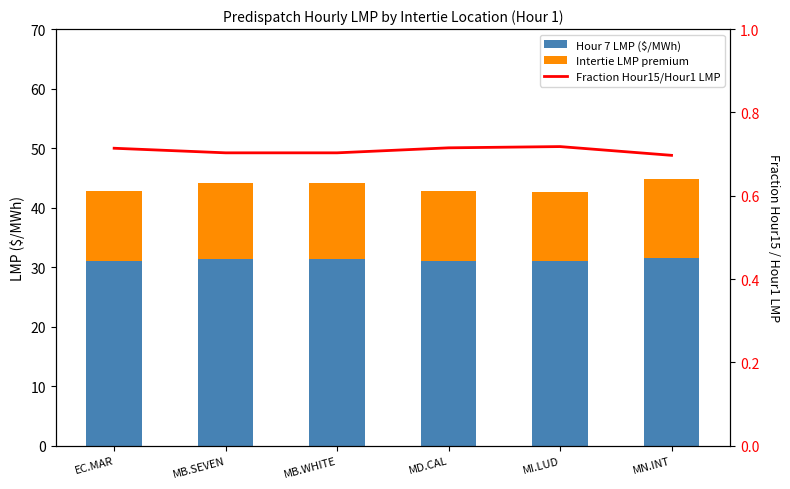

List the labels in order of Hour 7 LMP ($/MWh) value, largest first.

MN.INT, MB.SEVEN, MB.WHITE, MI.LUD, MD.CAL, EC.MAR